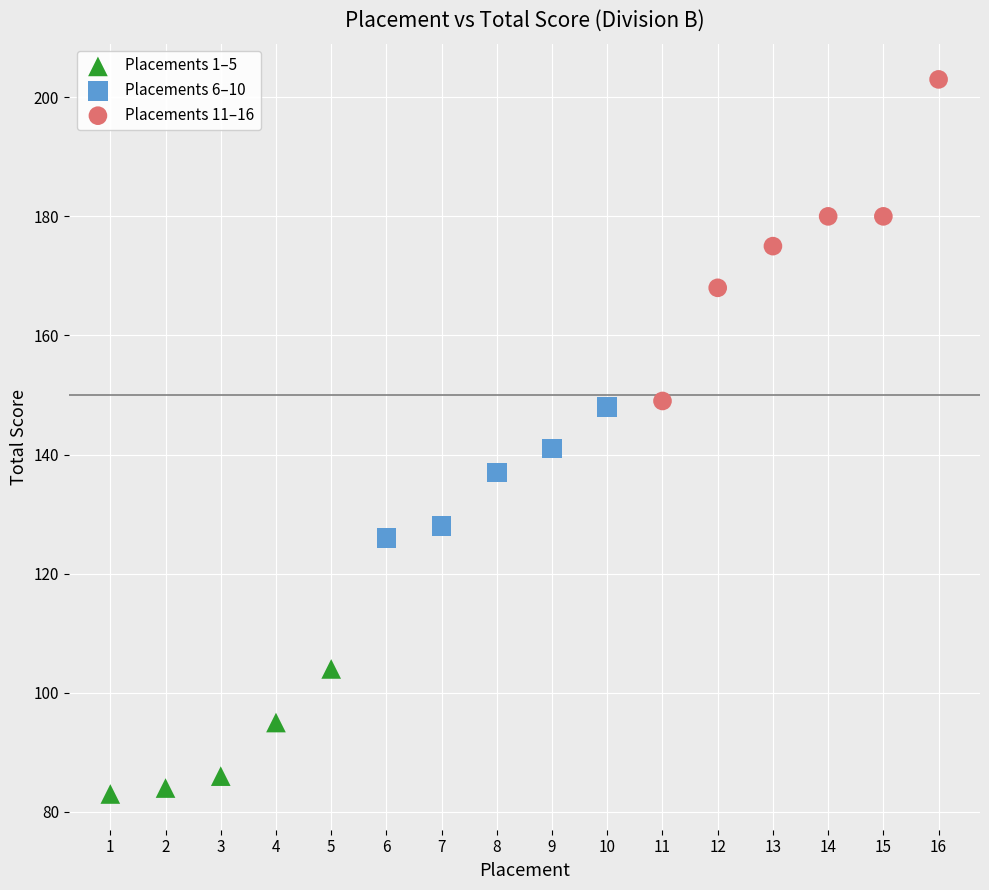

Which series contains the highest Y value?

Placements 11–16